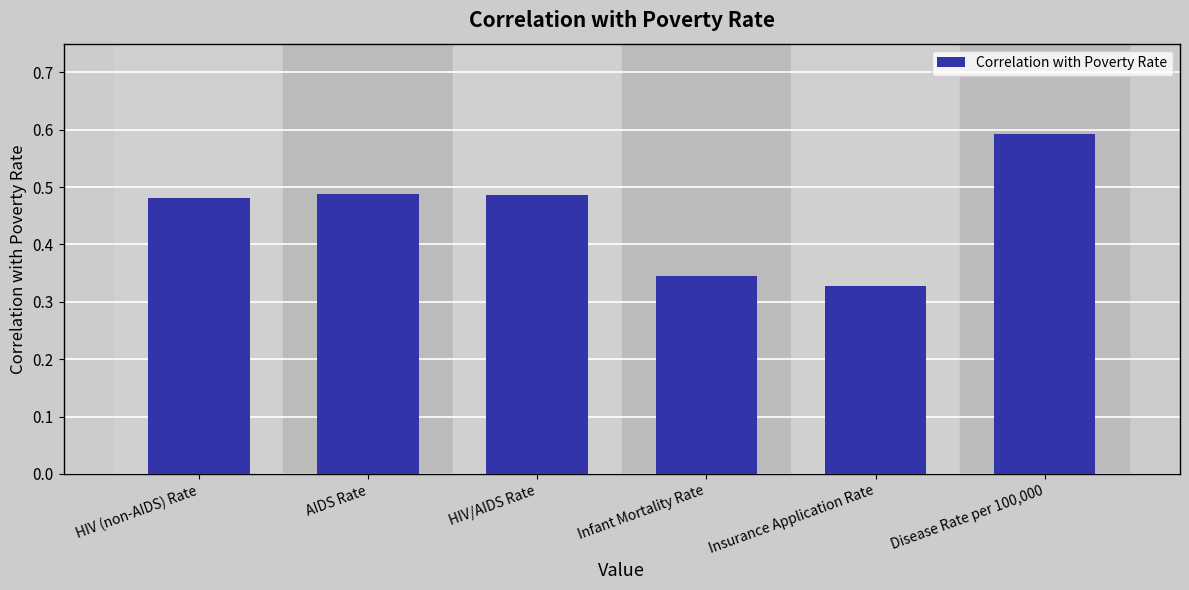

At which category does the chart reach its peak across all series?

Disease Rate per 100,000